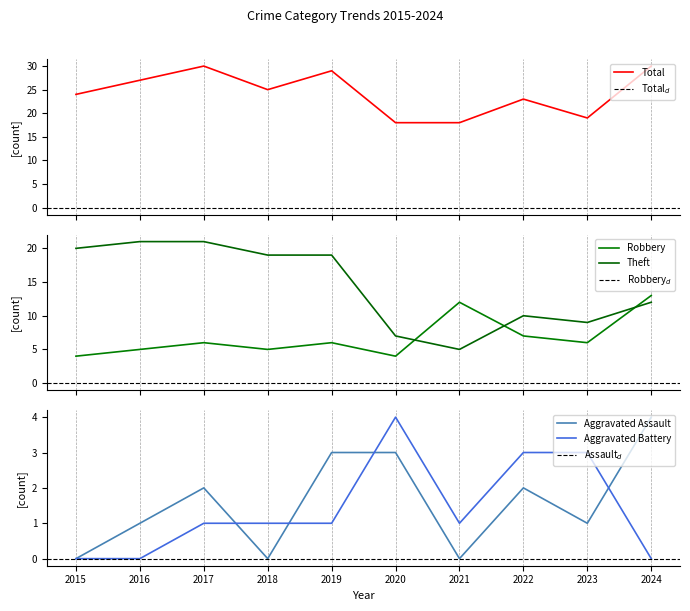

Which category has the lowest value in the Total series?

2020